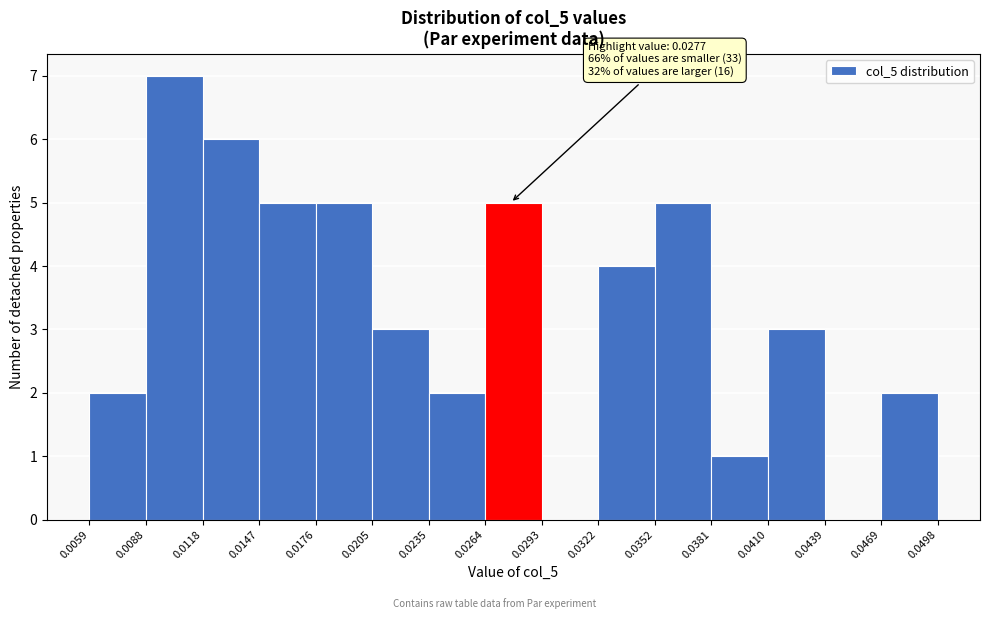

Which range on the x-axis has the tallest bar?

0.0088 to 0.0118